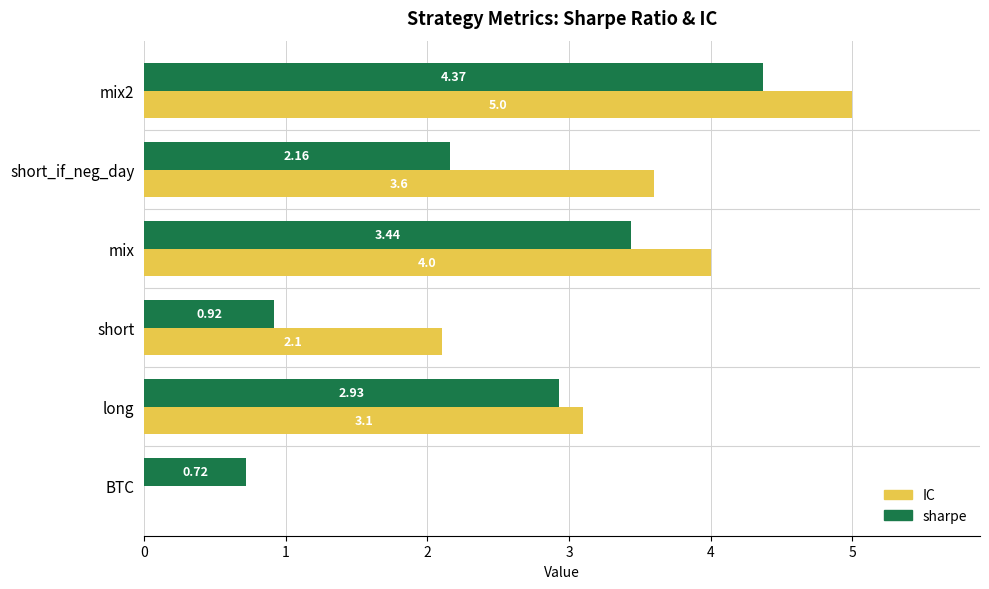

Is the value of IC at mix2 greater than the value of sharpe at short?

Yes